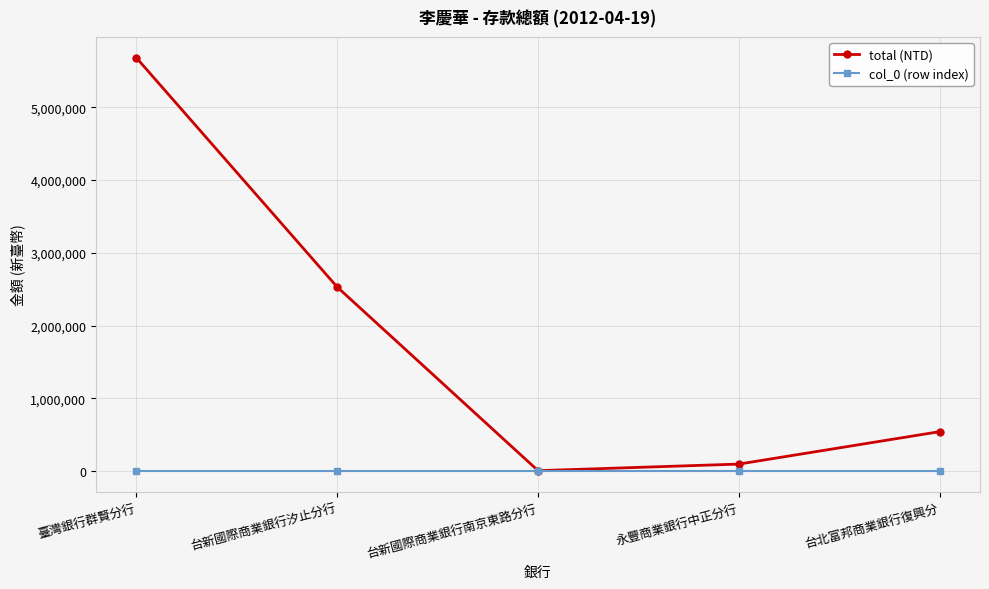

At which label is total (NTD) closest to 2844833?

台新國際商業銀行汐止分行